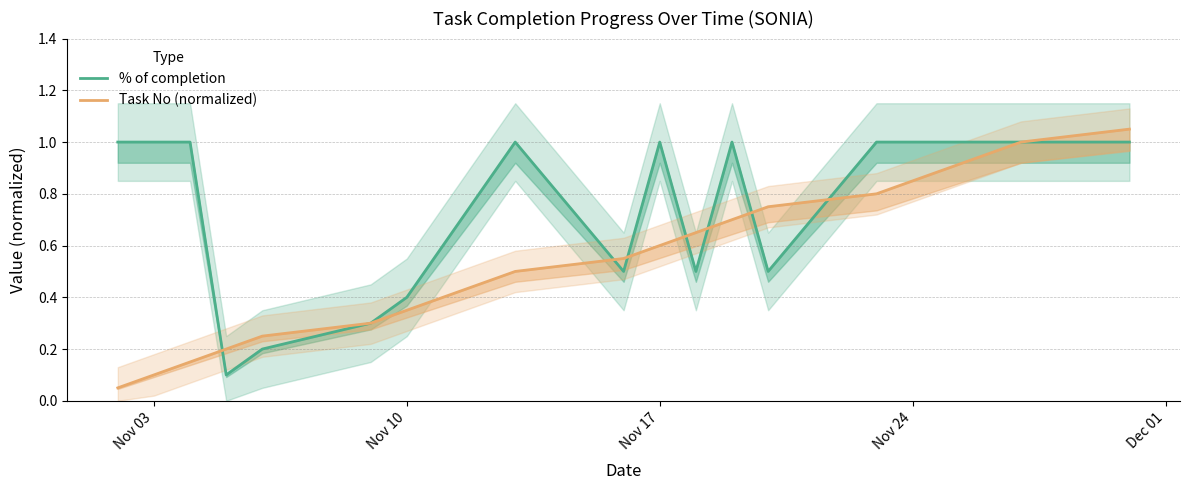

What is the sum of all Task No (normalized) values?

11.6